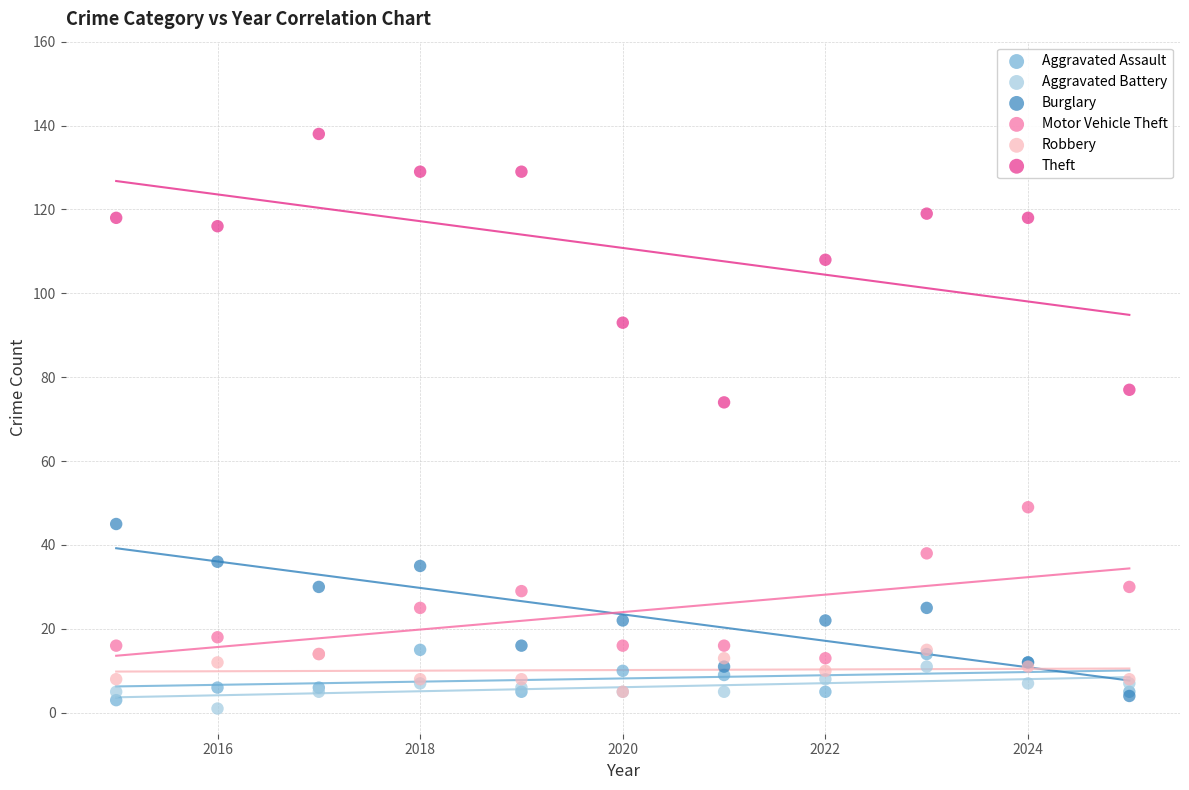

Which series reaches the maximum Y coordinate?

Theft